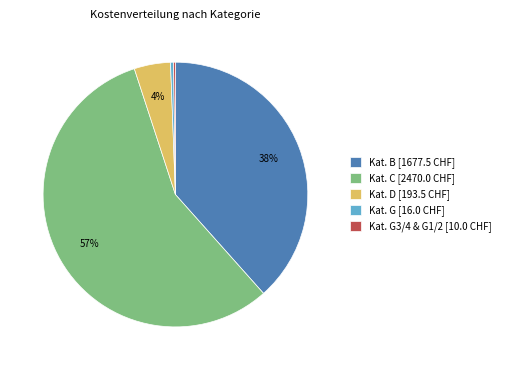

To the nearest percent, what is the average slice percentage?

20%